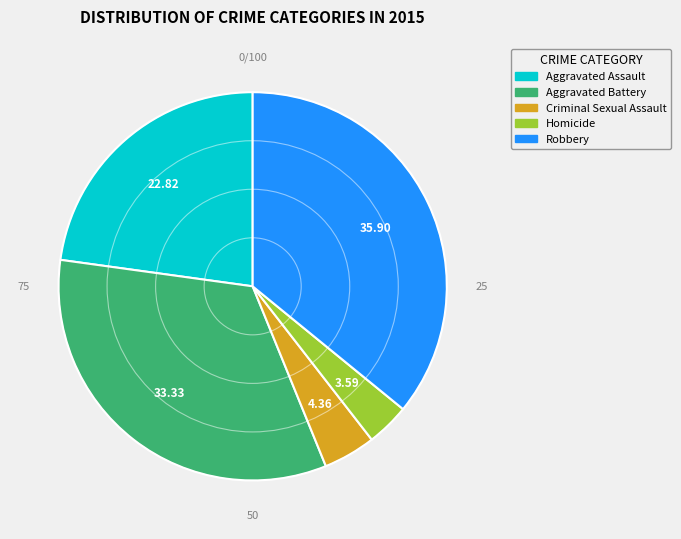

Count the number of slices in the pie.

5